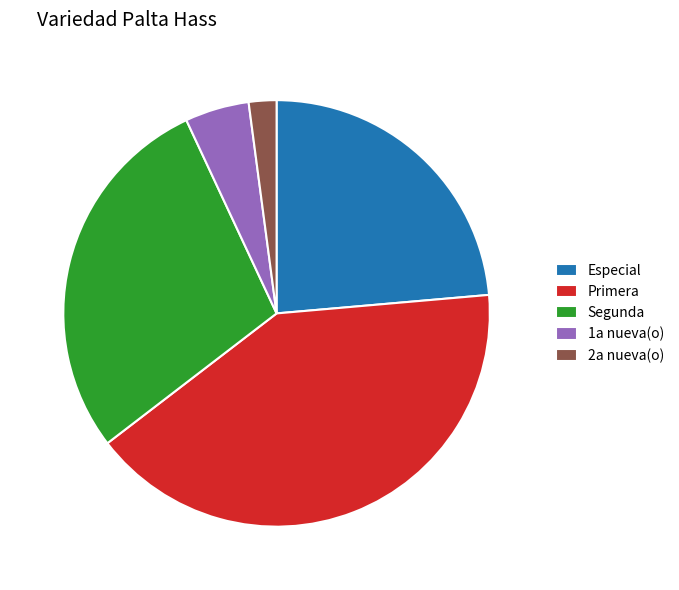

Which slice is the smallest?

2a nueva(o)